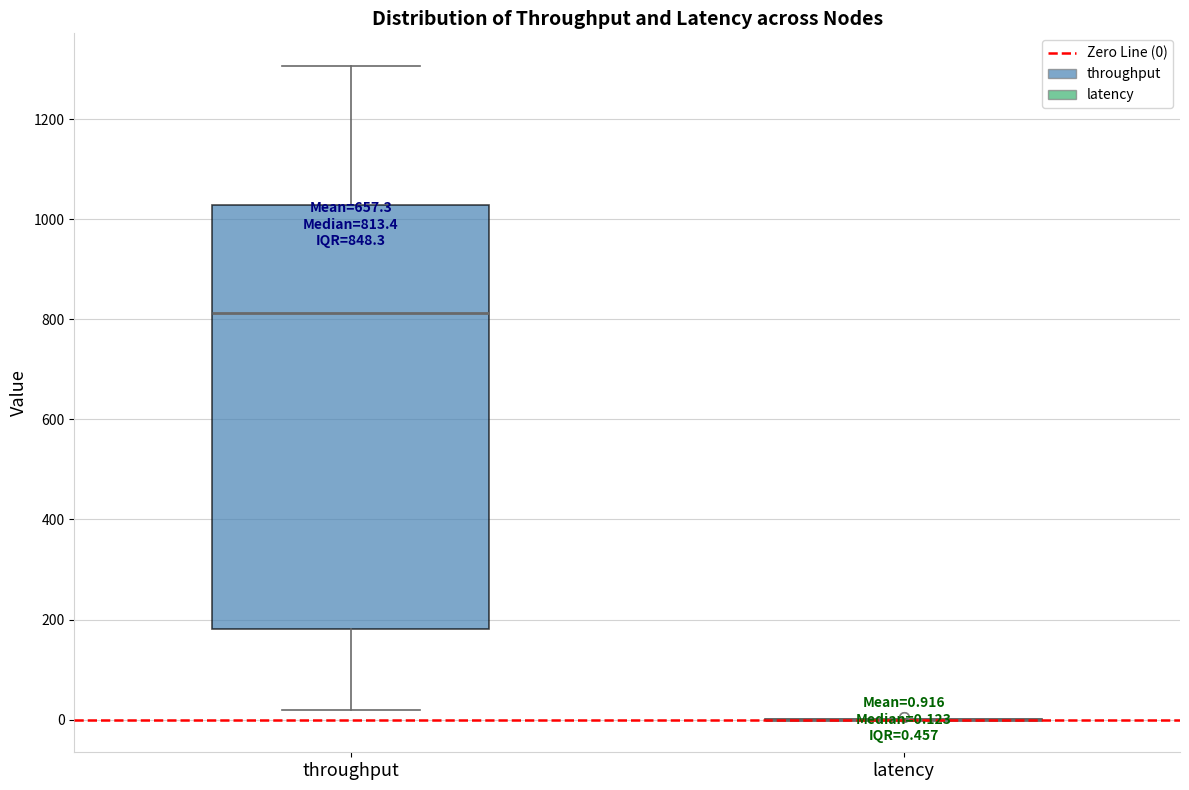

Comparing the boxes themselves (not the whiskers), which one is the tallest?

throughput